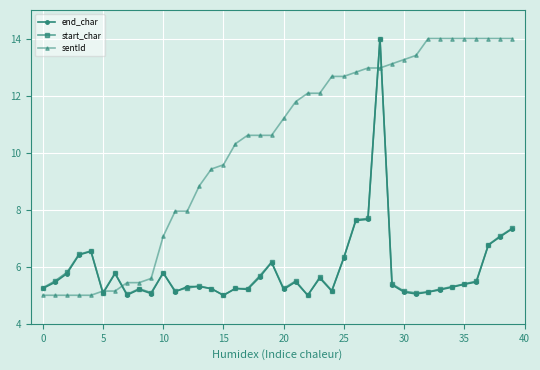

What is the maximum value for start_char?

14.0